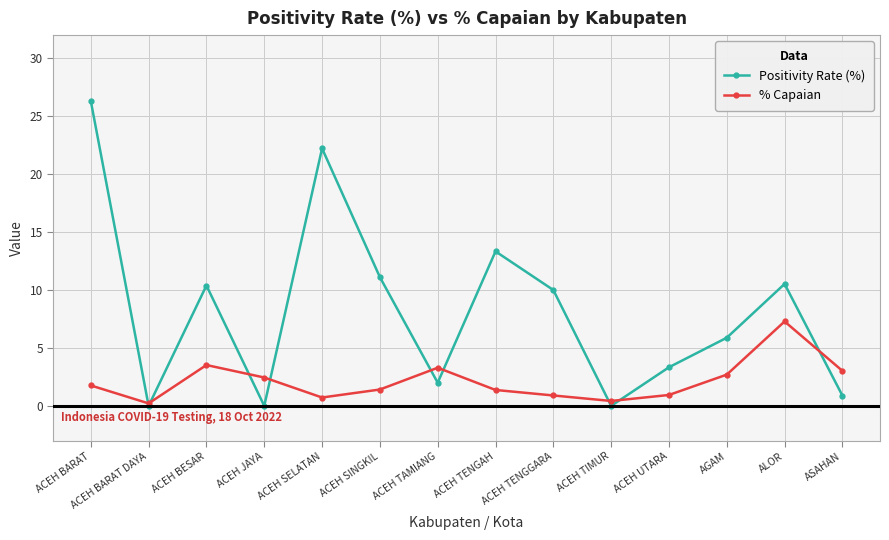

What is the average value of the Positivity Rate (%) series?

8.3